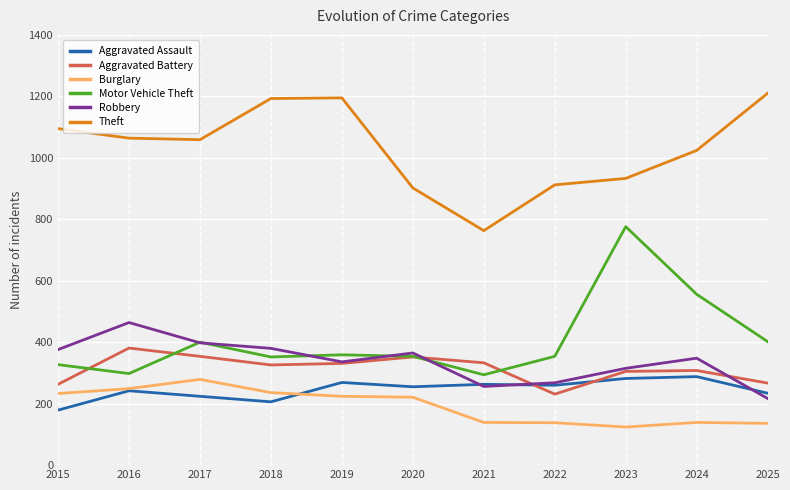

What is the difference between the highest and lowest values at 2015?

916